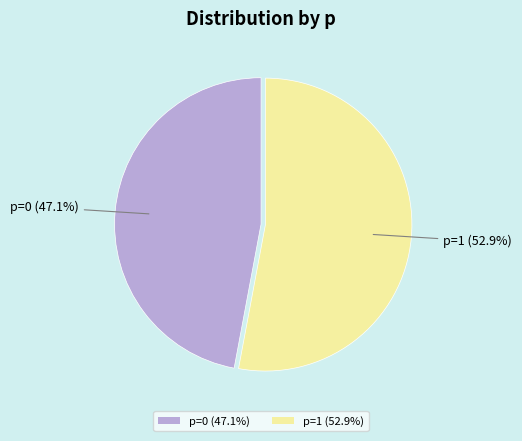

What is the ratio of the value at p=0 (47.1%) to the value at p=1 (52.9%)?

0.9